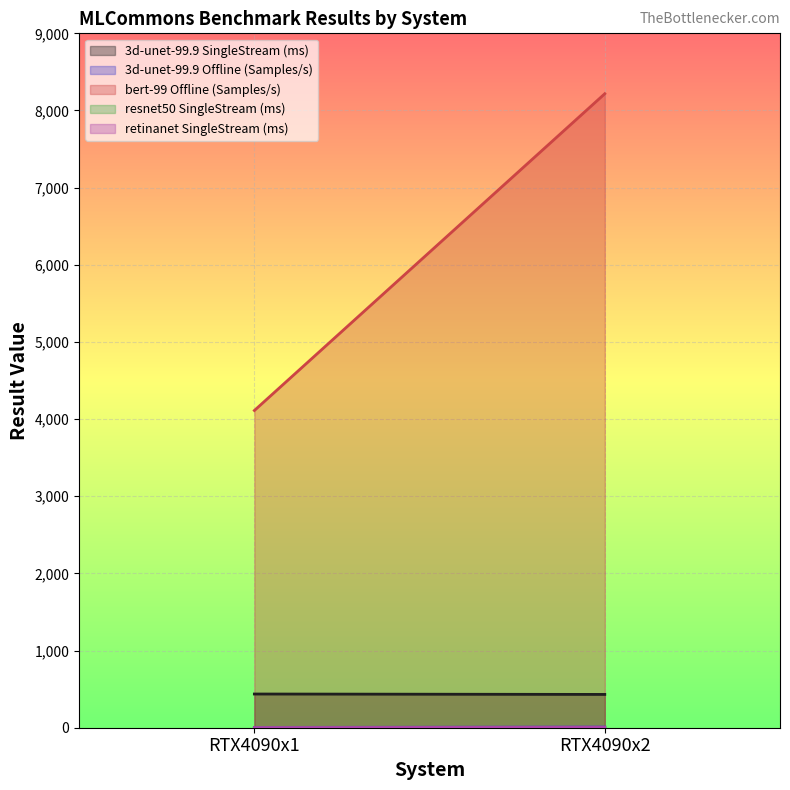

How many values in the 3d-unet-99.9 SingleStream (ms) series exceed 436?

1